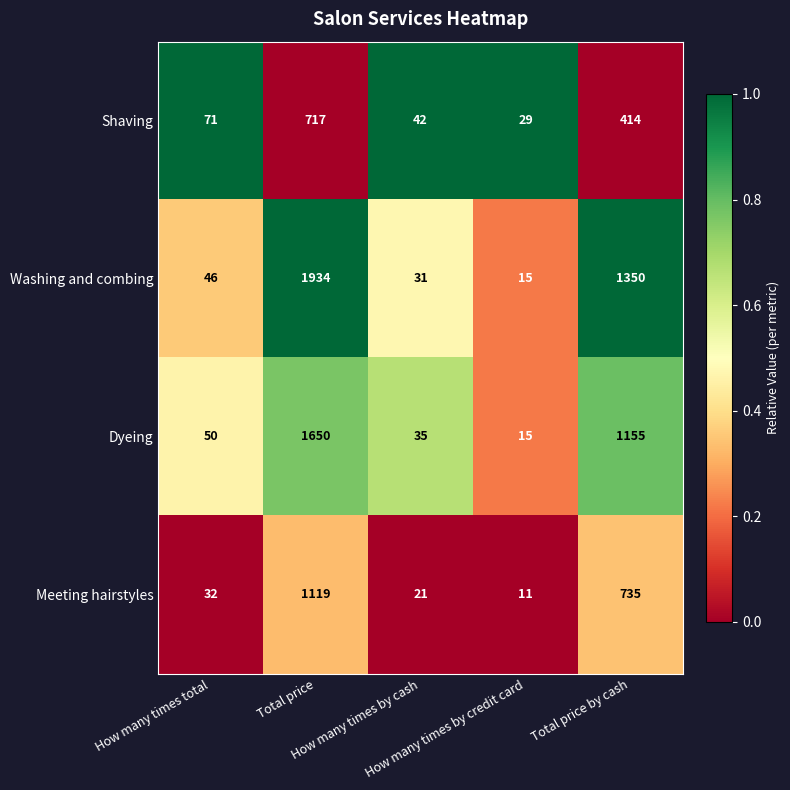

Rank the series by their maximum value, from highest to lowest.

Washing and combing, Dyeing, Meeting hairstyles, Shaving